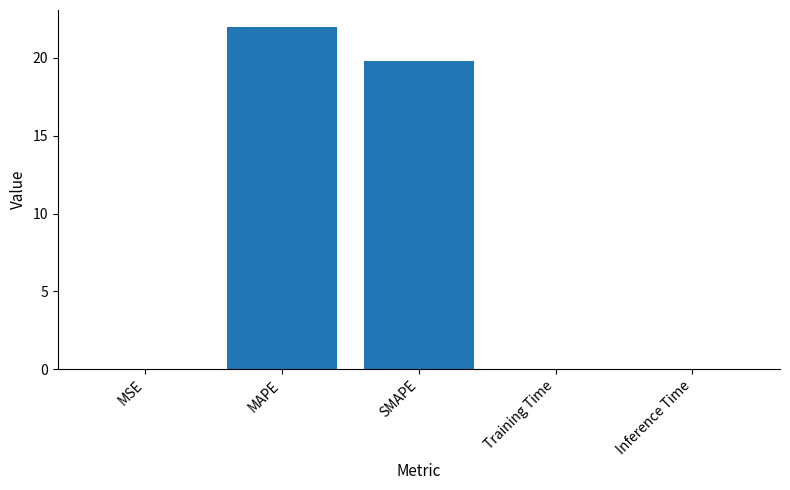

Between Inference Time and MAPE, which is larger?

MAPE